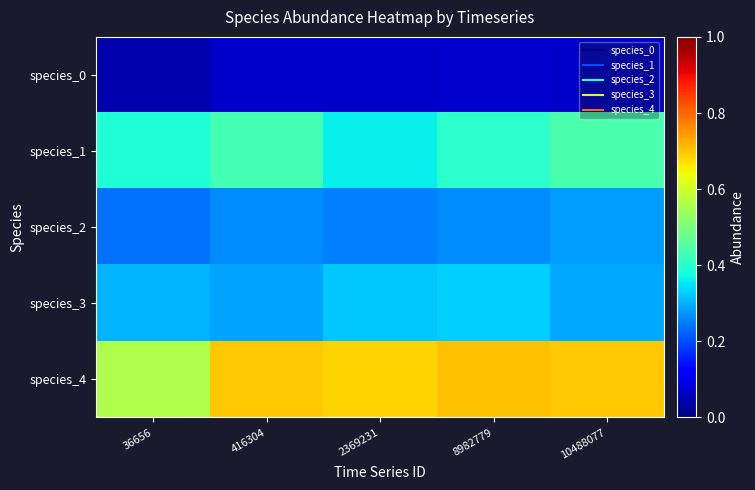

Which series changed the most between 36656 and 8982779?

species_4